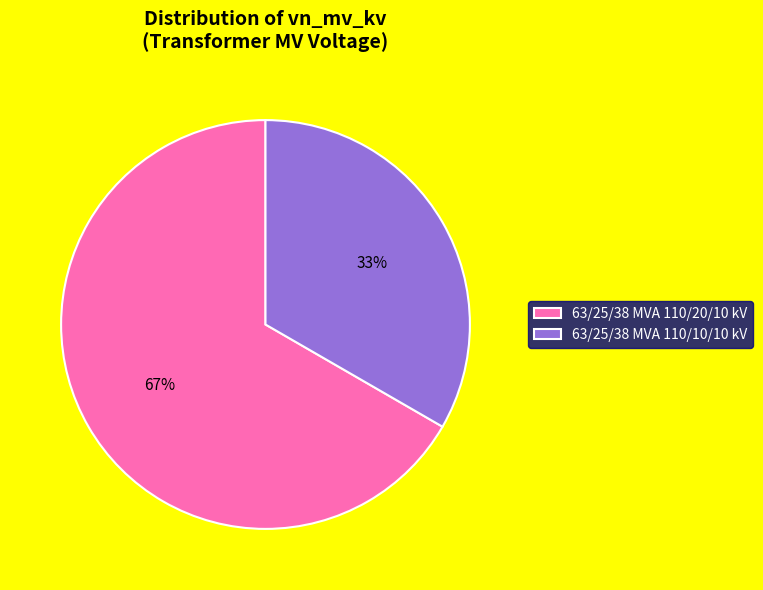

Is it true that 63/25/38 MVA 110/10/10 kV is 33% of the pie?

True